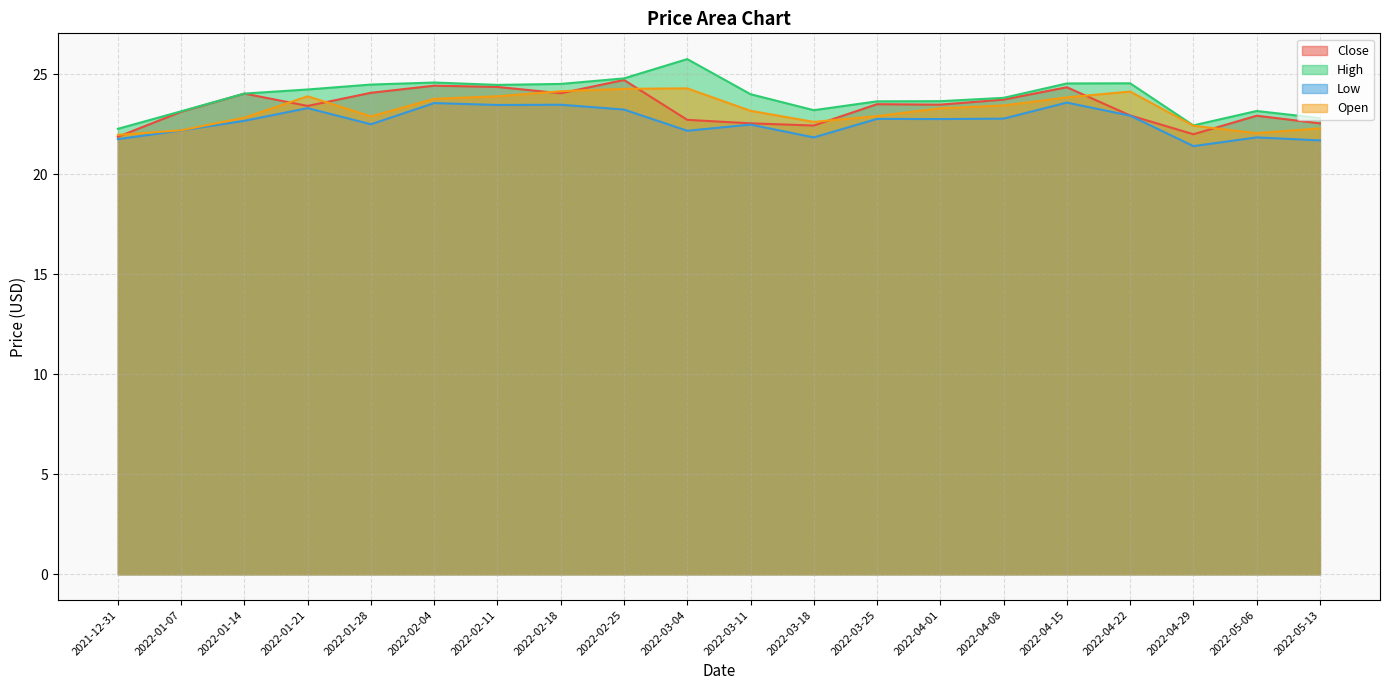

Rank the series by their maximum value, from lowest to highest.

Low, Open, Close, High